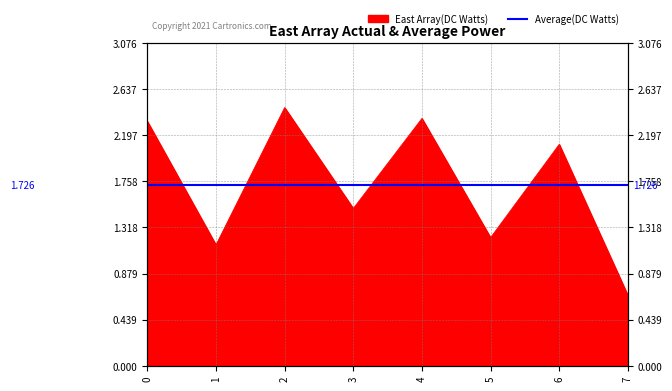

The chart shows a value of 2.0 at 5. True or false?

False